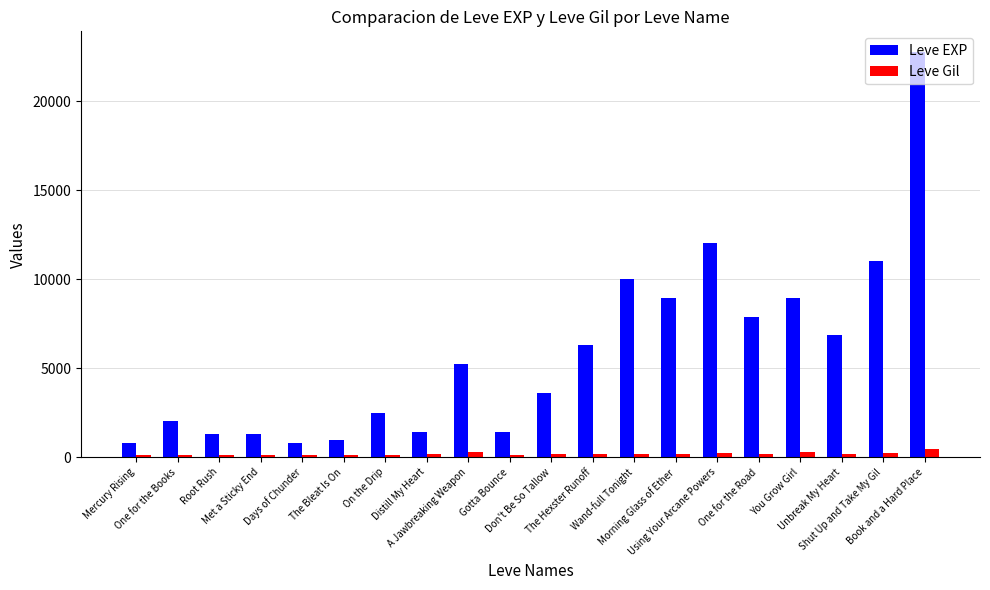

Is it true that Leve Gil equals 230 at Shut Up and Take My Gil?

True